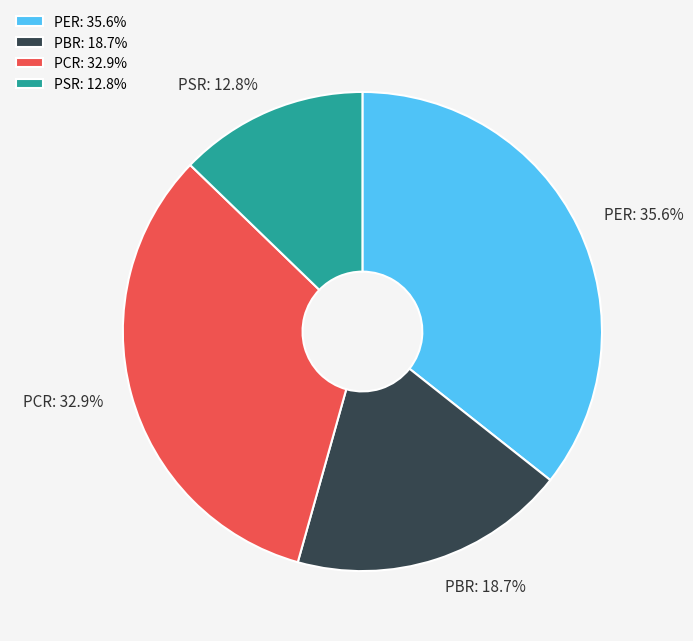

Is PBR the majority of the pie?

No